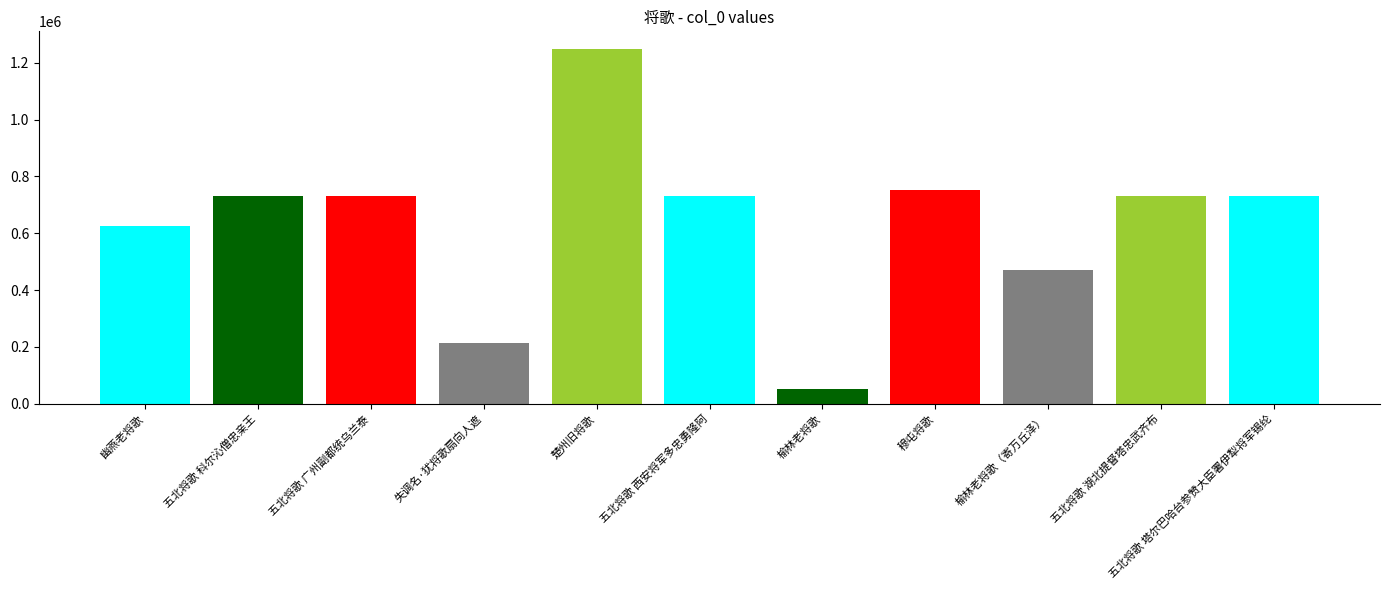

Which category has the highest value across all series?

楚州旧将歌